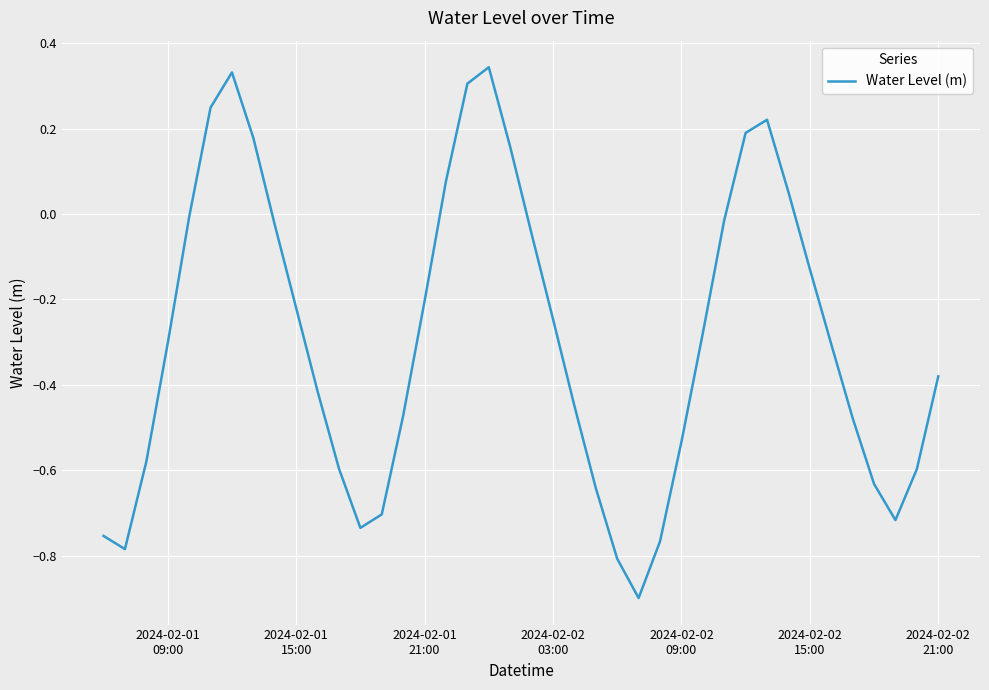

How many interior local peaks (higher than both neighbors) does the data have?

3